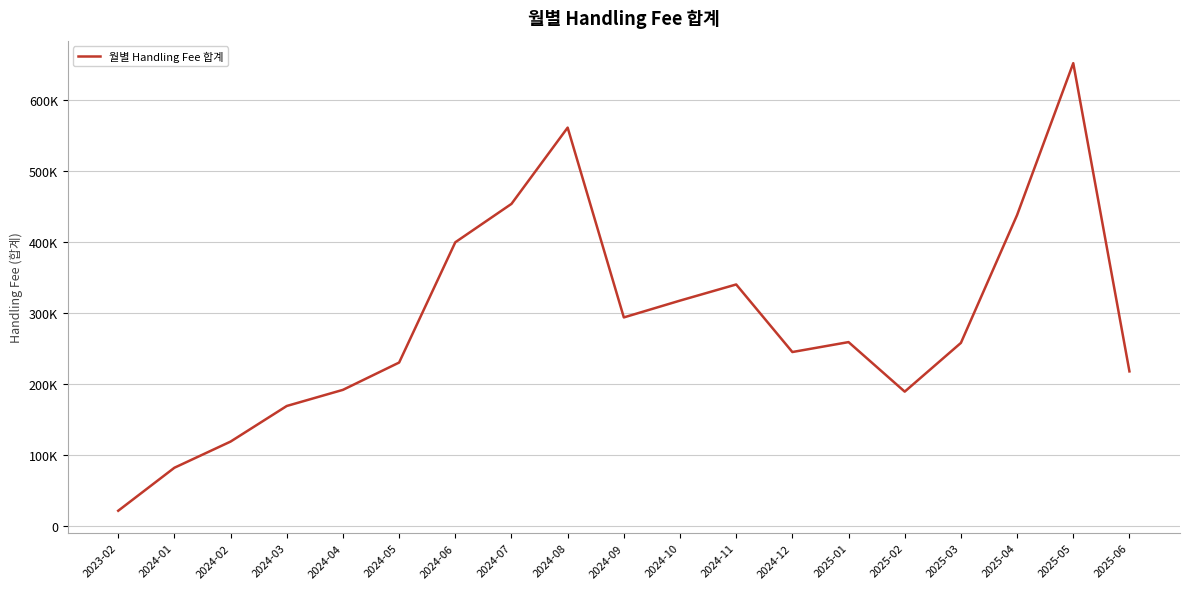

Does the chart have visible grid lines?

Yes